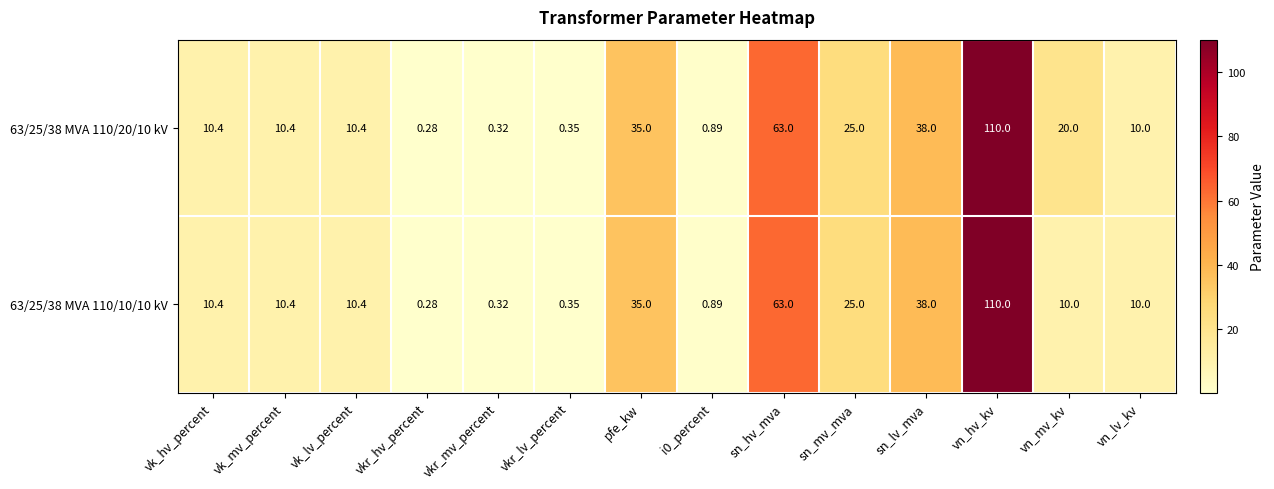

How many series are shown in this chart?

2